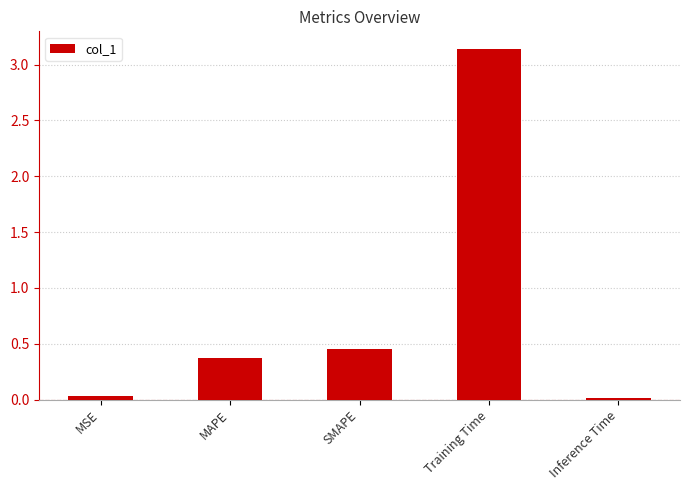

What is the sum of the values at Training Time and MAPE?

3.5